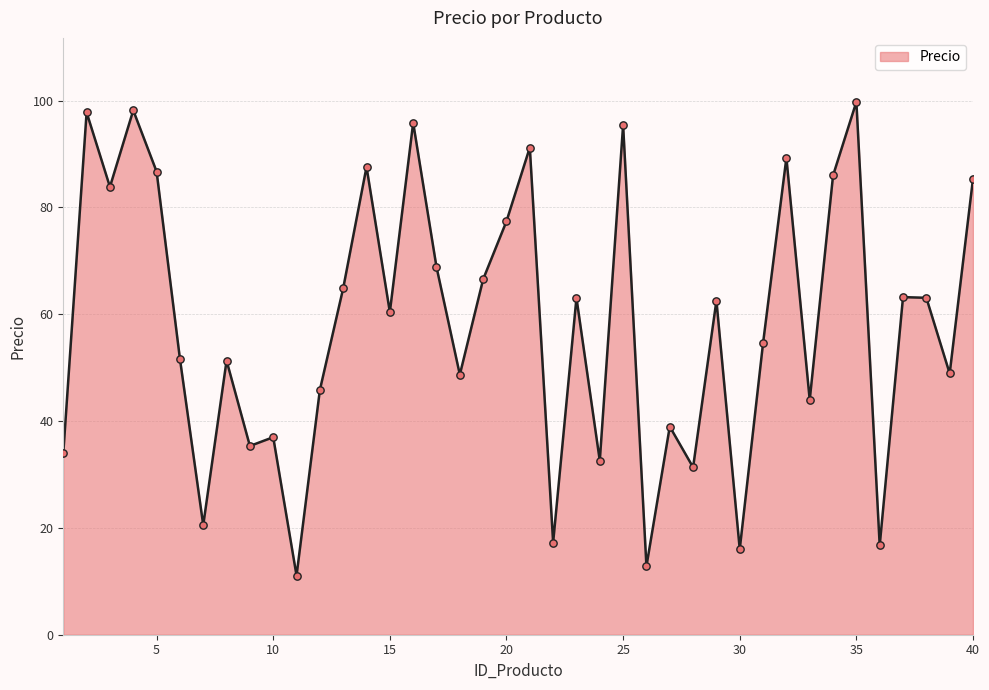

What is the difference between the maximum and minimum values?

88.7